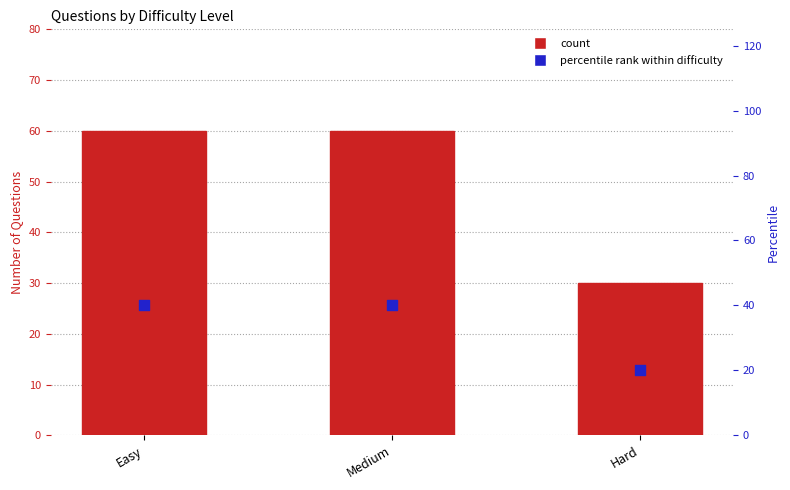

What is the total value across all series at Medium?

100